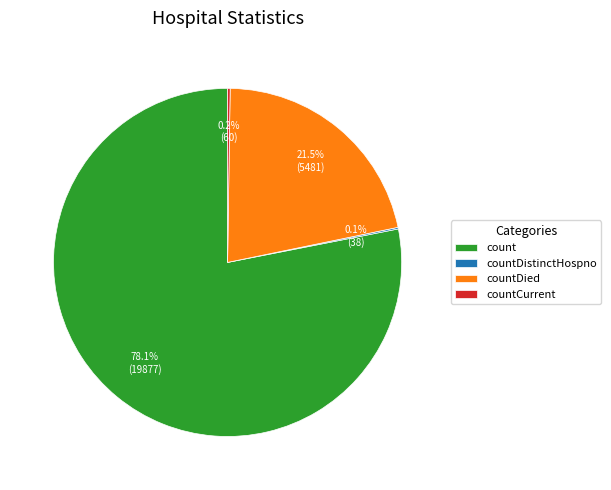

Is it true that count is 78% of the pie?

True